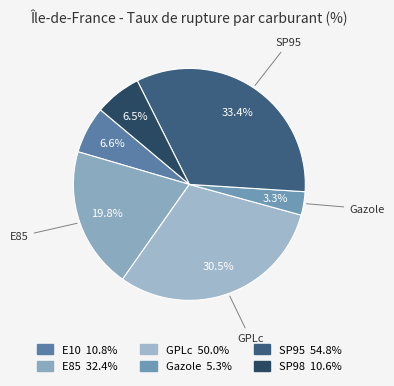

Does Gazole account for over 50% of the chart?

No